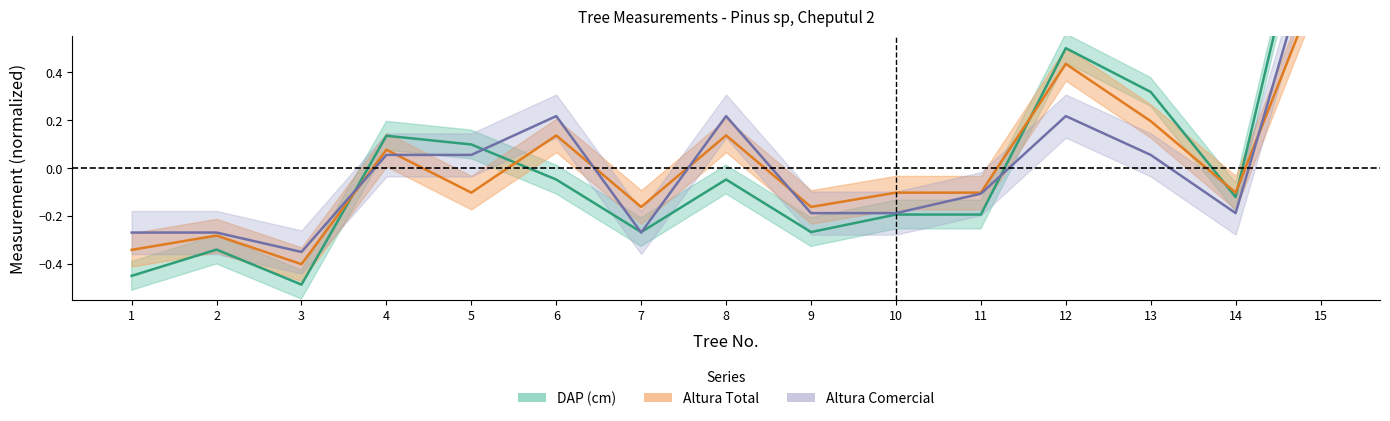

What is the spread (max minus min) of values at 15?

0.6